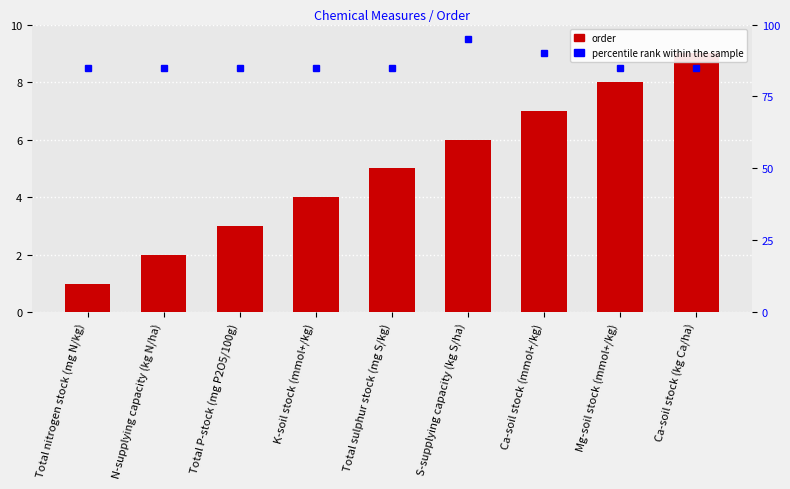

What is the value of the 5th bar from the left?

5